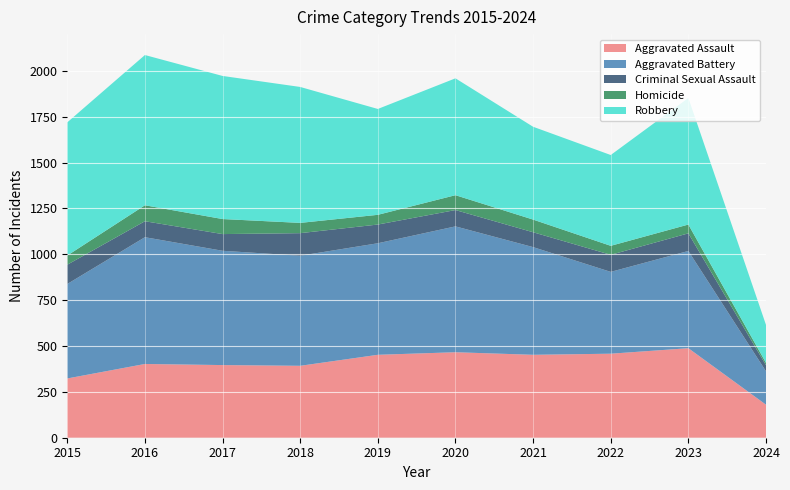

Reading left to right, list all the values displayed in this chart.

Aggravated Assault: 323	402	396	392	452	466	452	458	488	180
Aggravated Battery: 515	691	623	600	608	686	587	446	530	182
Criminal Sexual Assault: 105	87	91	123	102	89	81	93	96	33
Homicide: 50	87	82	56	53	81	69	49	48	13
Robbery: 726	819	780	741	577	637	506	495	690	207